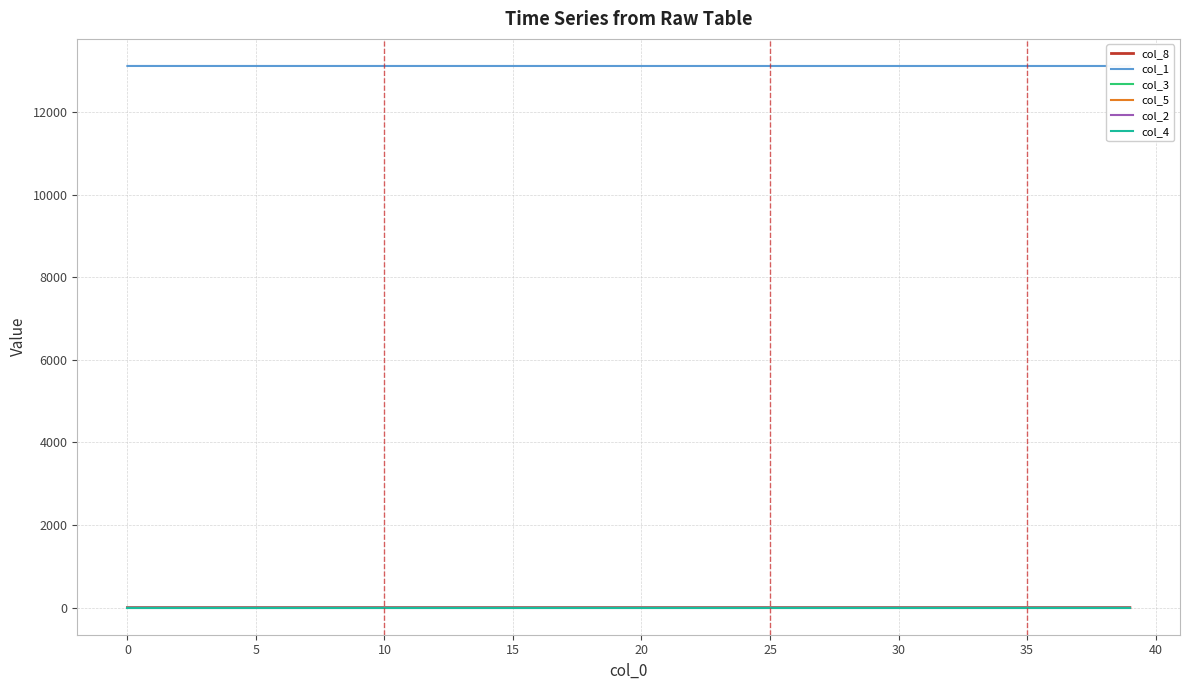

What is the maximum value shown in the chart?

13117.0